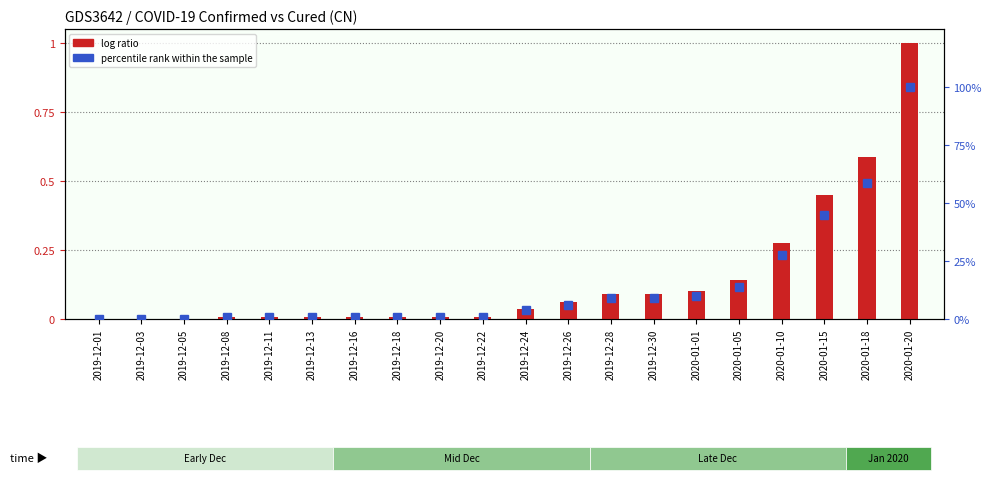

At how many categories does at least one series exceed 0?

20